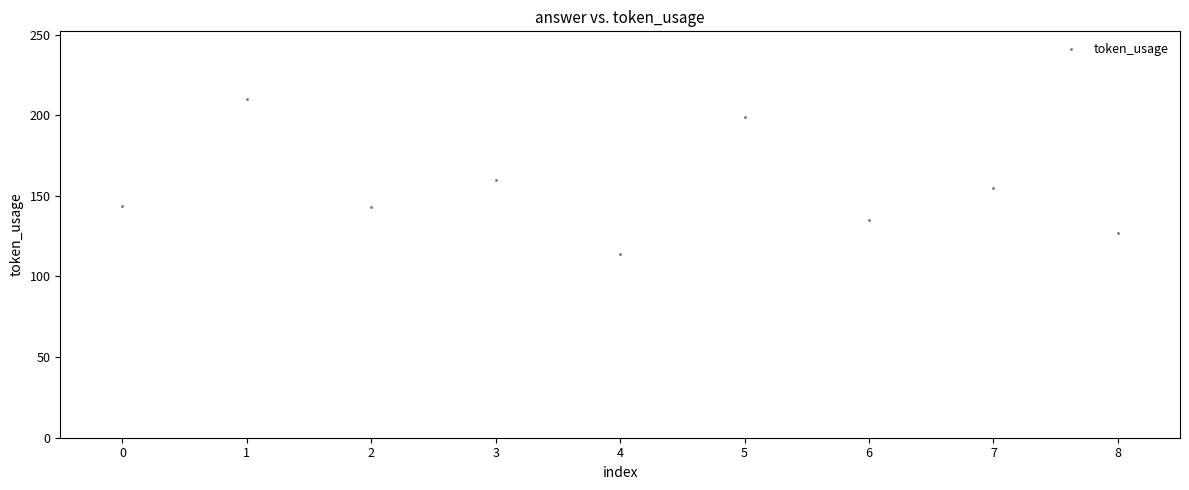

What is the range of Y values (max minus min)?

96